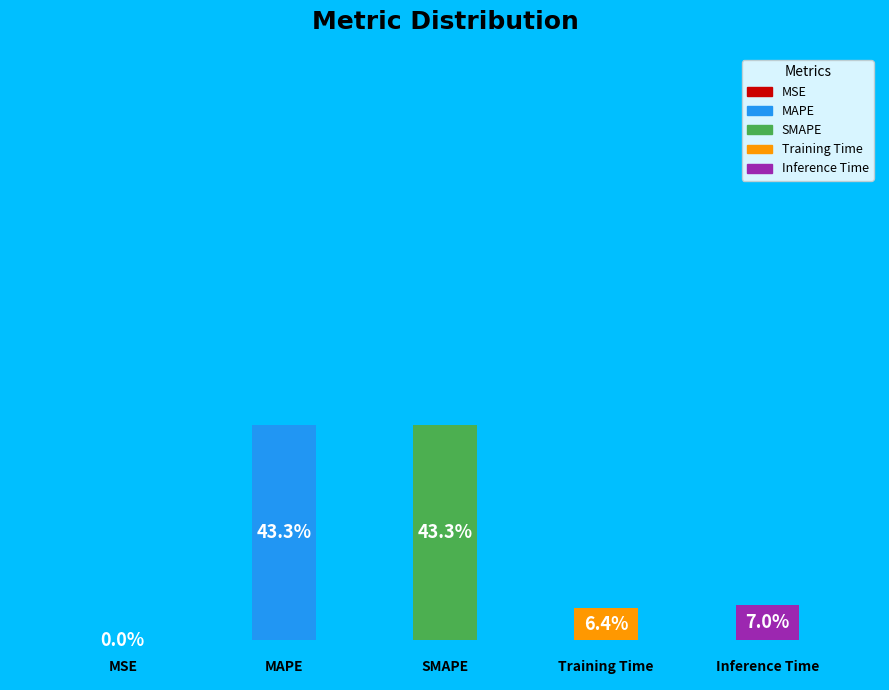

To the nearest percent, what is the difference between the Inference Time and Training Time slice percentages?

1%